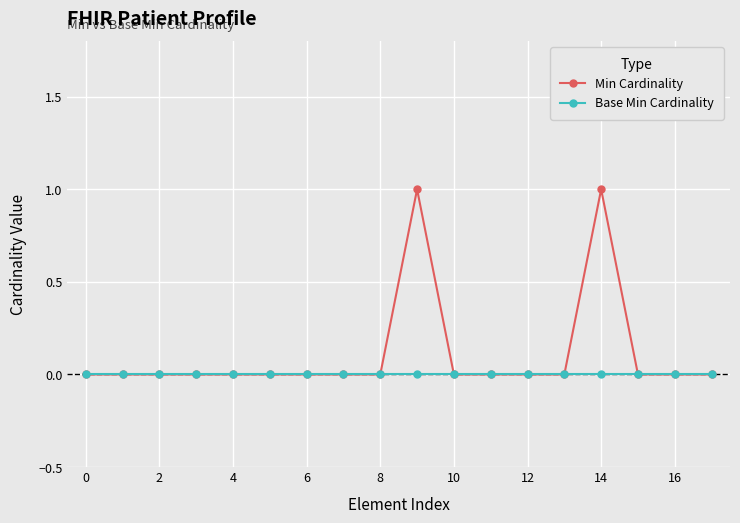

How many series are shown in this chart?

2